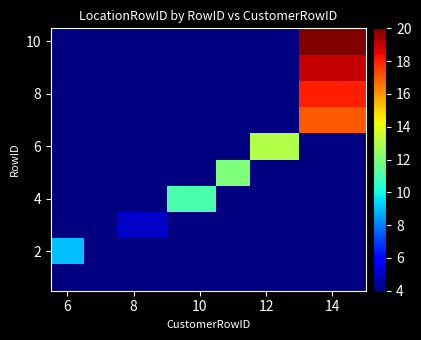

What is the smallest value displayed?

4.0